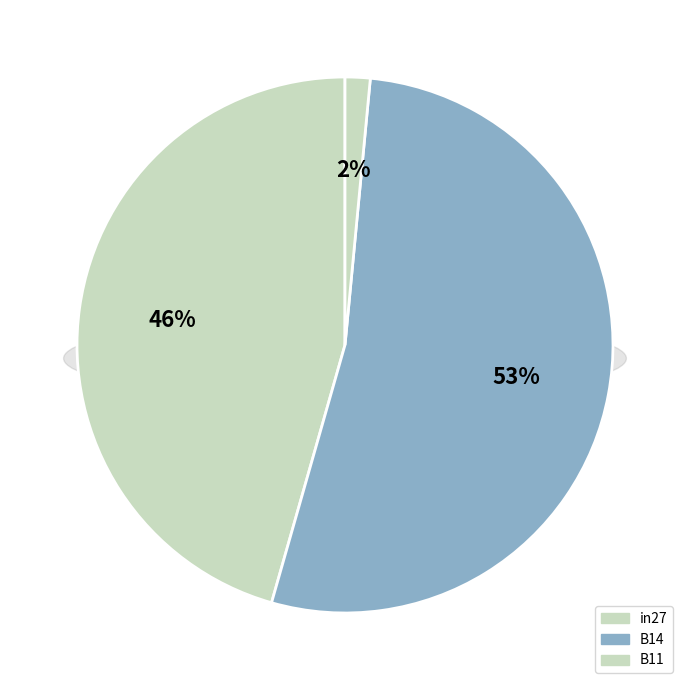

Is there any slice that represents more than half of the pie?

Yes